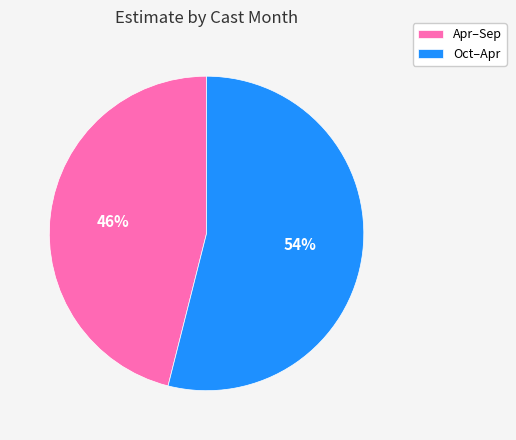

To the nearest percent, what is the combined percentage of Apr–Sep and Oct–Apr?

100%